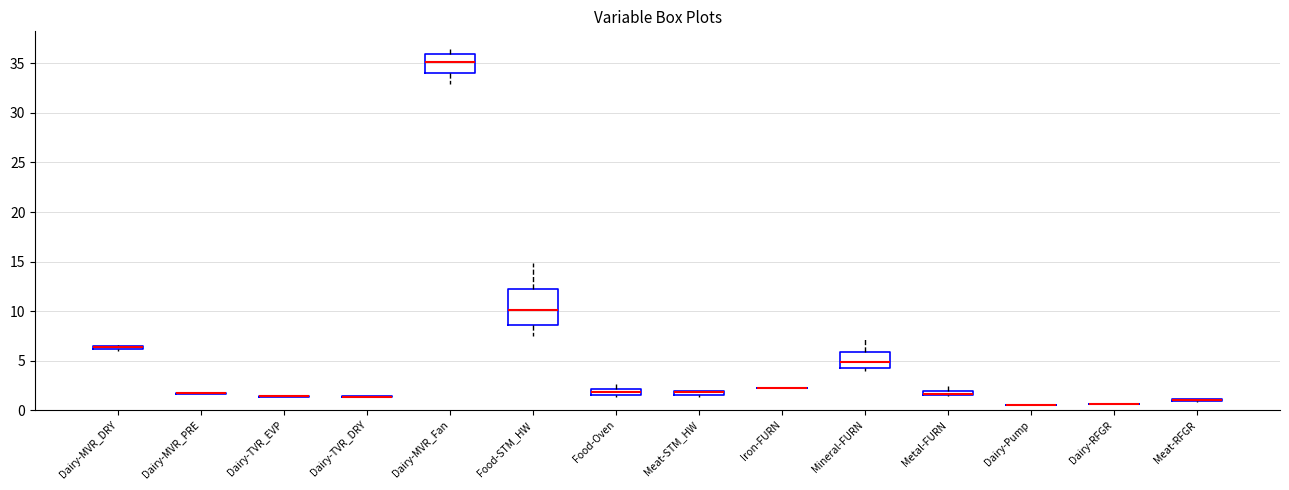

Which box is the tallest, from its lower edge to its upper edge?

Food-STM_HW